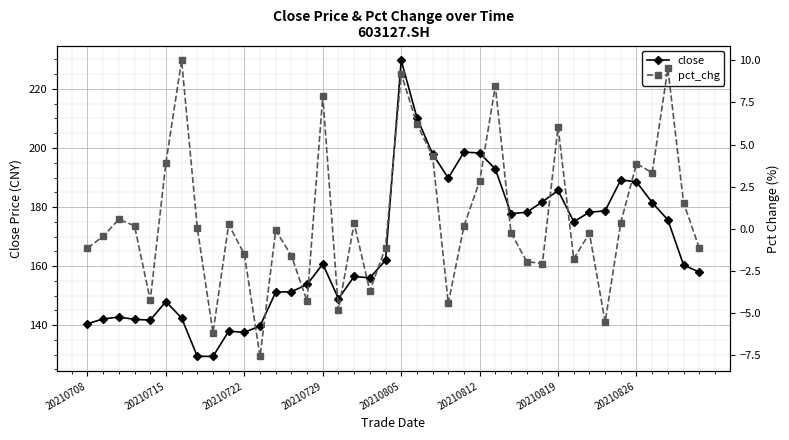

Rank the series by their average value, from lowest to highest.

pct_chg, close